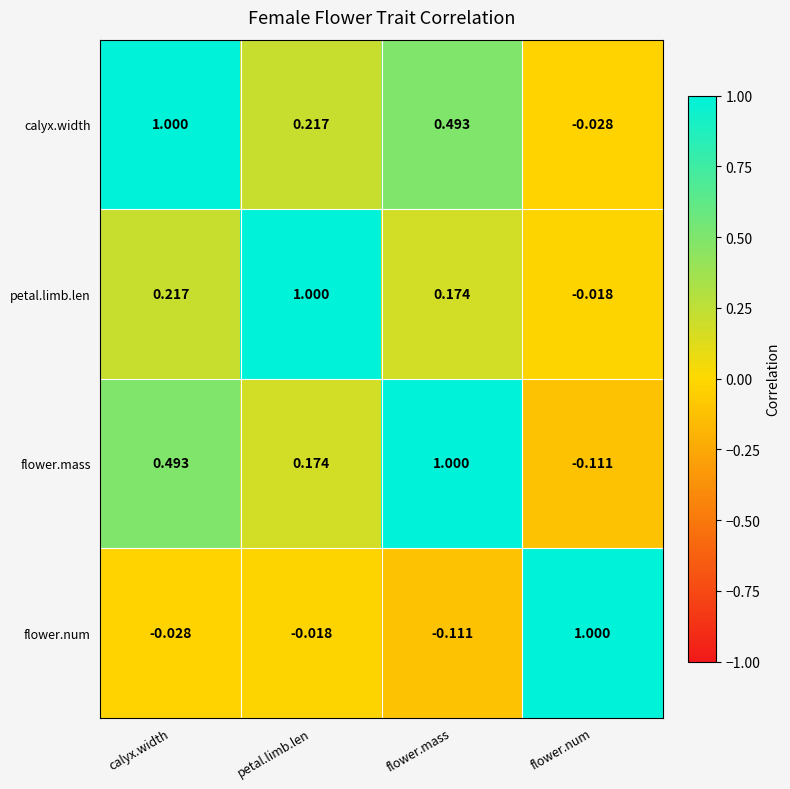

Where does the flower.num series first go above 0?

flower.num